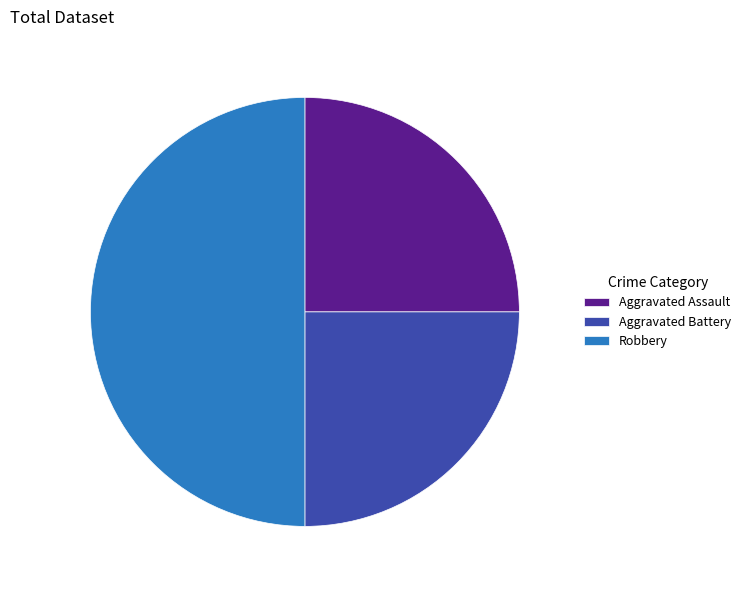

What is the ratio of the value at Aggravated Assault to the value at Aggravated Battery?

1.0